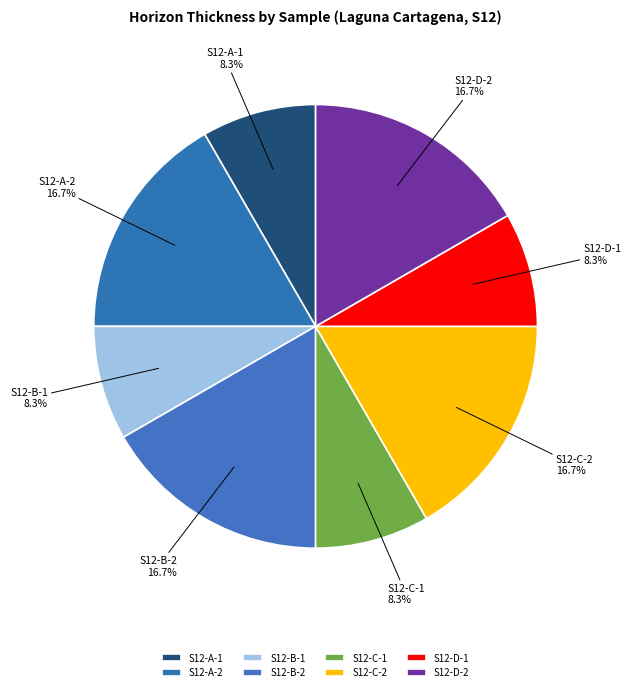

To the nearest percent, what is the combined percentage of S12-B-1 and S12-A-2?

25%